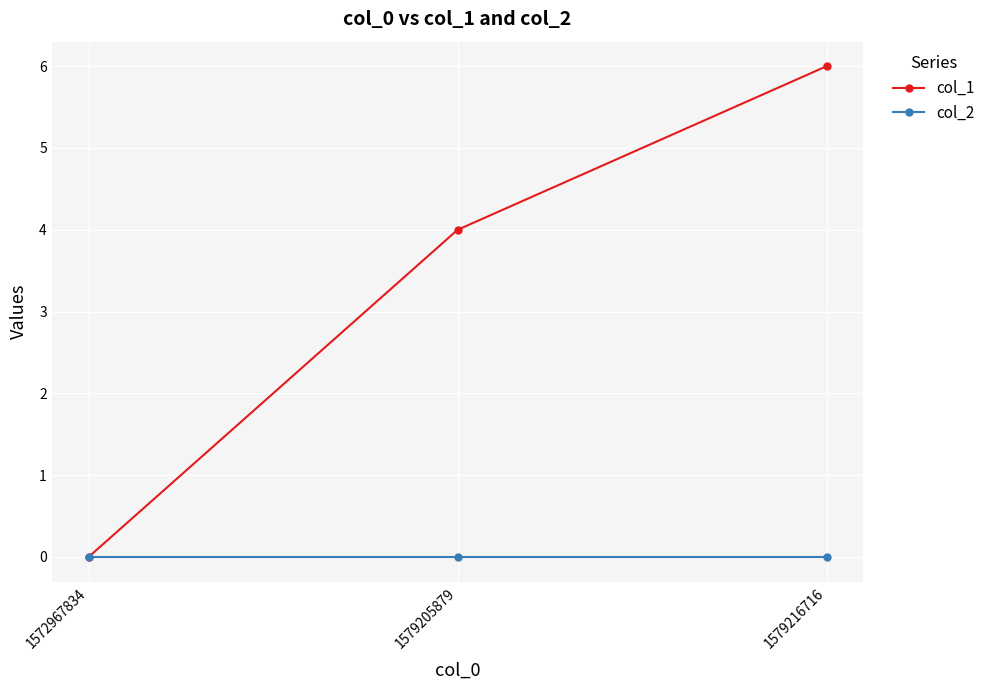

Does the chart display data point markers on the line(s)?

Yes